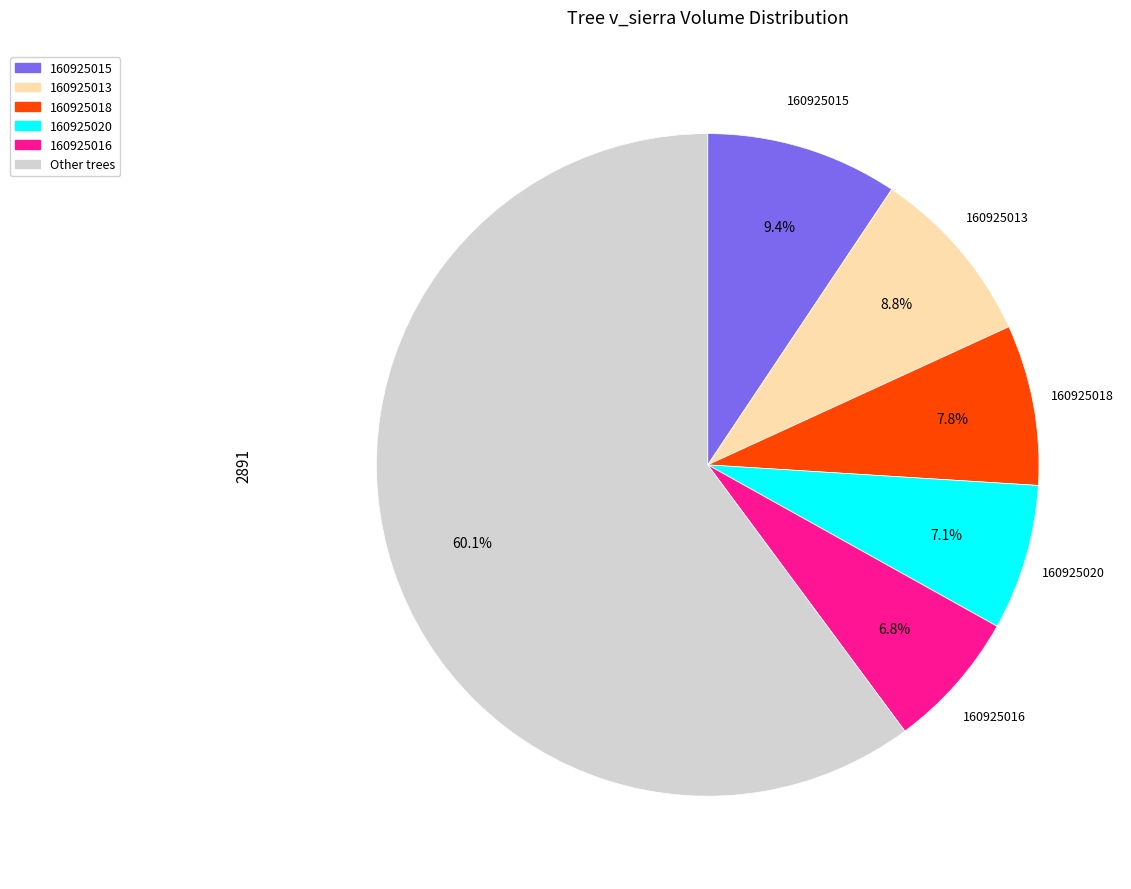

Does any single category account for the majority?

Yes